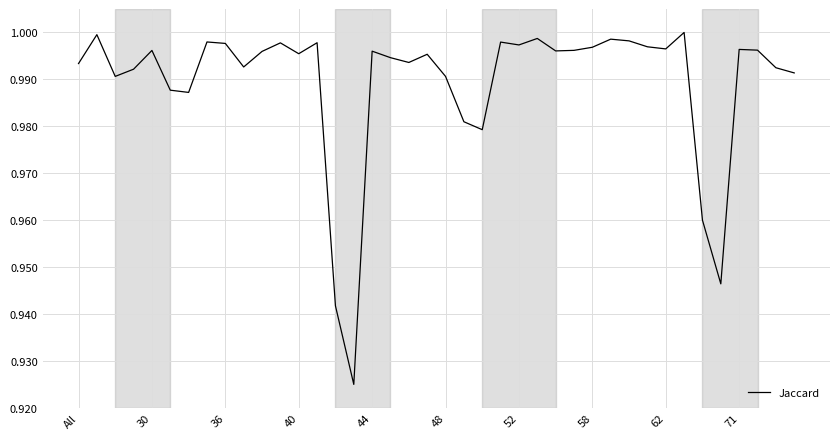

What is the sum of all values?

39.6